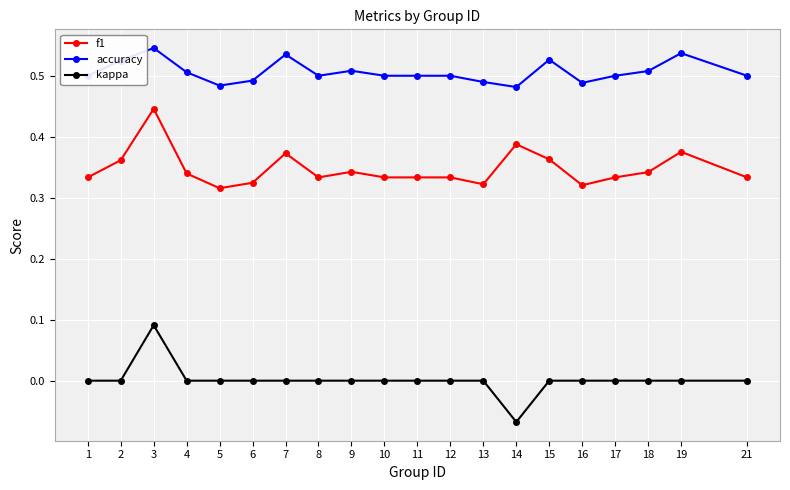

True or false: accuracy and kappa intersect in this chart.

False